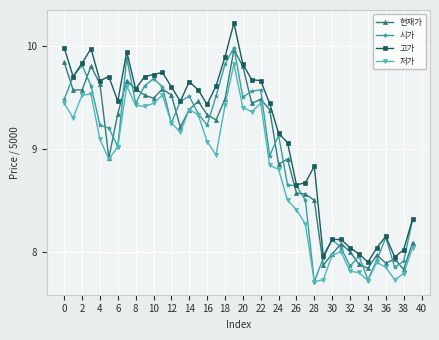

What is the maximum value shown in the chart?

10.2